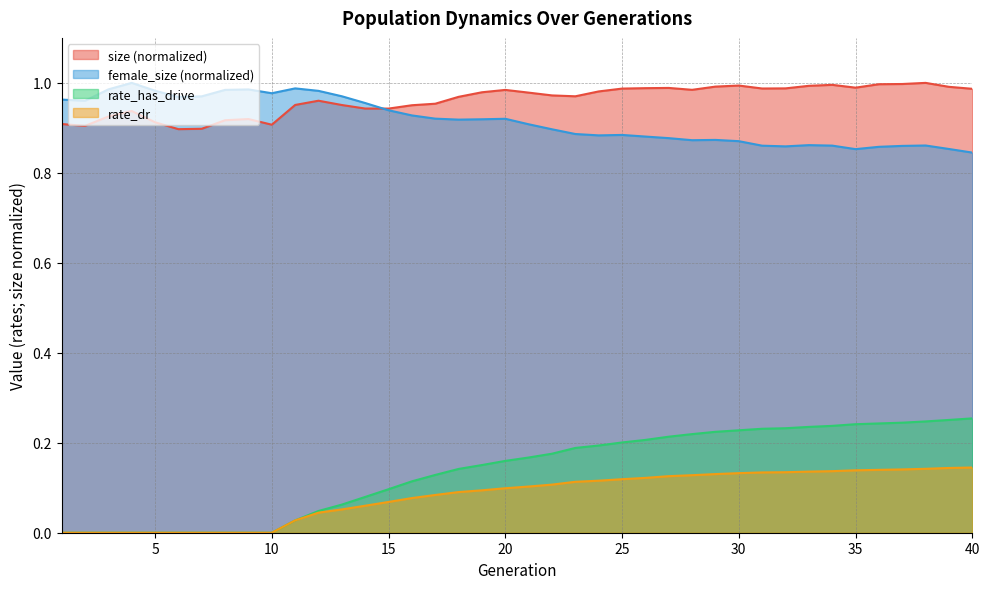

Reading left to right, transcribe all the data shown in this chart.

size: 0.9	0.9	0.9	0.9	0.9	0.9	0.9	0.9	0.9	0.9	1.0	1.0	1.0	0.9	0.9	1.0	1.0	1.0	1.0	1.0	1.0	1.0	1.0	1.0	1.0	1.0	1.0	1.0	1.0	1.0	1.0	1.0	1.0	1.0	1.0	1.0	1.0	1.0	1.0	1.0
female_size: 1.0	1.0	1.0	1.0	1.0	1.0	1.0	1.0	1.0	1.0	1.0	1.0	1.0	1.0	0.9	0.9	0.9	0.9	0.9	0.9	0.9	0.9	0.9	0.9	0.9	0.9	0.9	0.9	0.9	0.9	0.9	0.9	0.9	0.9	0.9	0.9	0.9	0.9	0.9	0.8
rate_has_drive: 0.0	0.0	0.0	0.0	0.0	0.0	0.0	0.0	0.0	0.0	0.0	0.0	0.1	0.1	0.1	0.1	0.1	0.1	0.2	0.2	0.2	0.2	0.2	0.2	0.2	0.2	0.2	0.2	0.2	0.2	0.2	0.2	0.2	0.2	0.2	0.2	0.2	0.2	0.3	0.3
rate_dr: 0.0	0.0	0.0	0.0	0.0	0.0	0.0	0.0	0.0	0.0	0.0	0.0	0.1	0.1	0.1	0.1	0.1	0.1	0.1	0.1	0.1	0.1	0.1	0.1	0.1	0.1	0.1	0.1	0.1	0.1	0.1	0.1	0.1	0.1	0.1	0.1	0.1	0.1	0.1	0.1